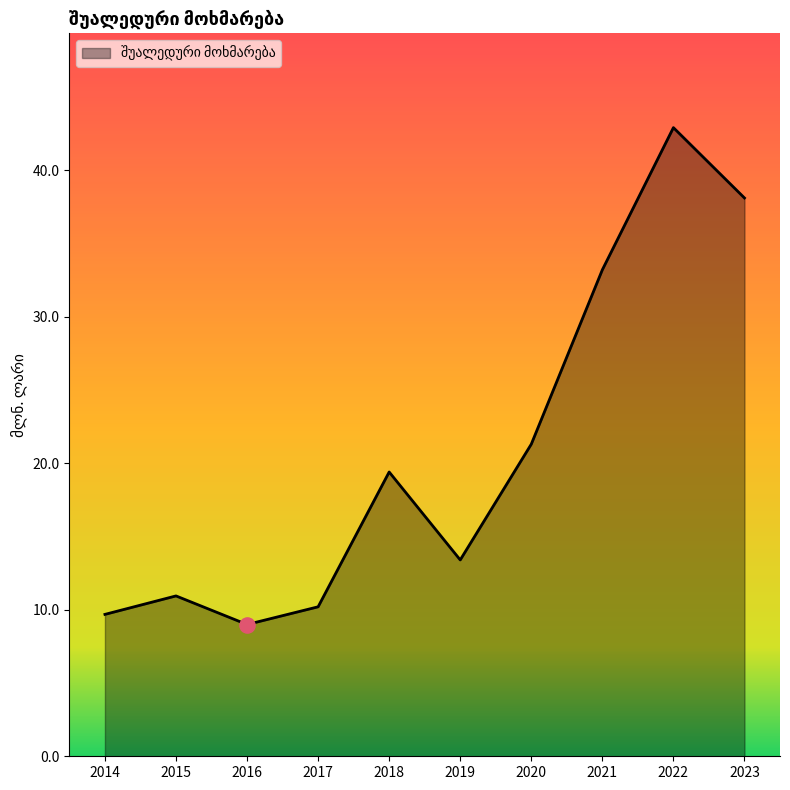

What is the change in value from 2020 to 2023?

+16.8